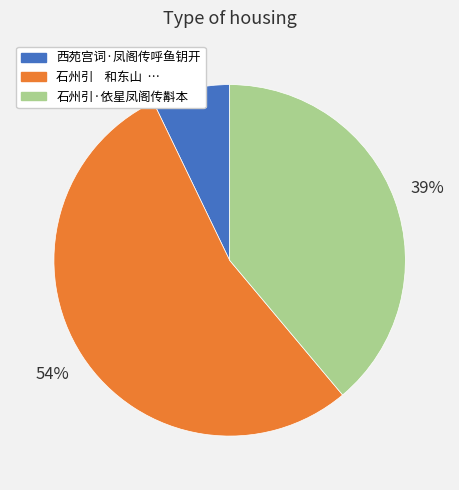

To the nearest percent, what is the difference between the largest and smallest slice percentages?

47%